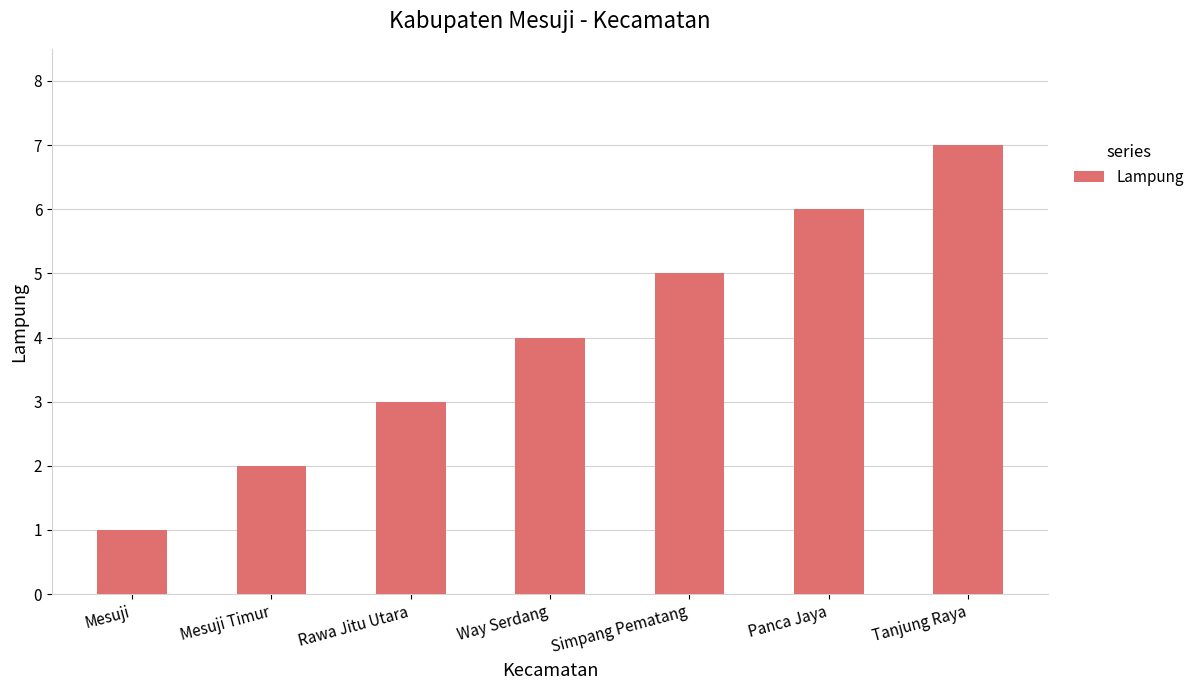

Are the bars horizontal?

No